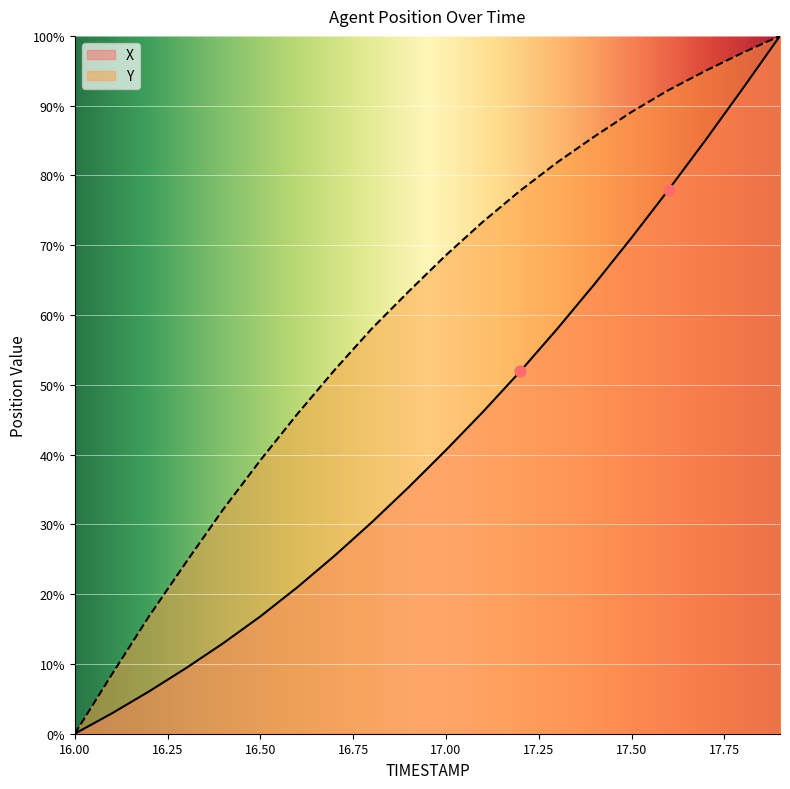

Which series contains the lowest Y value?

X